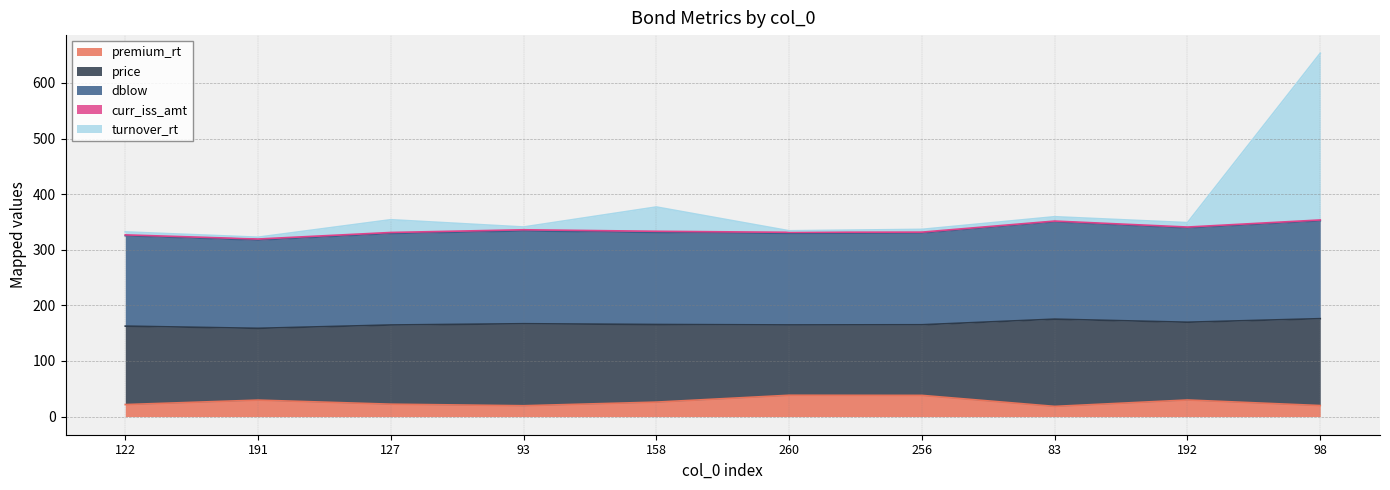

Rank the categories by premium_rt value from lowest to highest.

83, 93, 98, 122, 127, 158, 191, 192, 256, 260